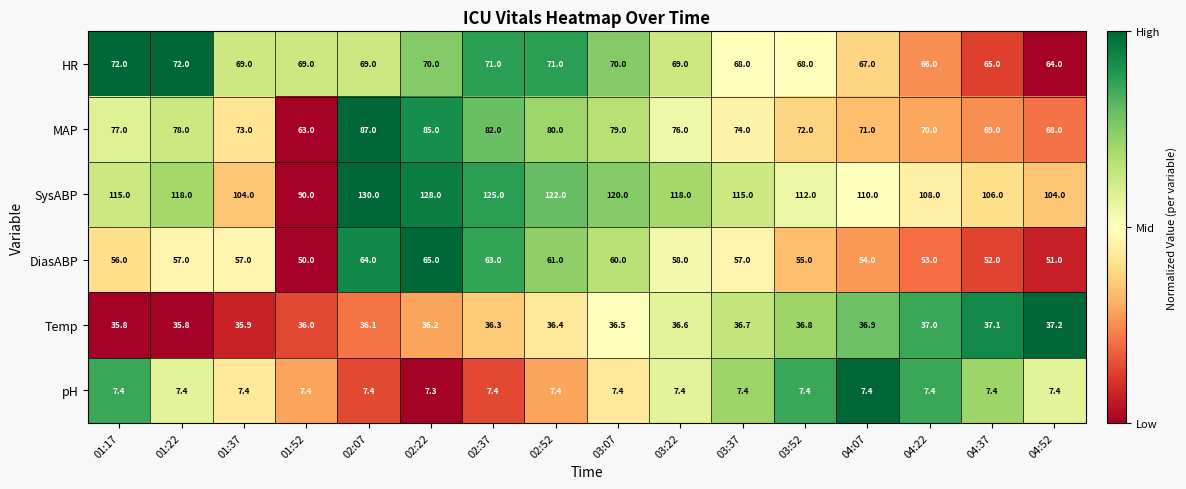

Which series has the widest spread of values?

SysABP